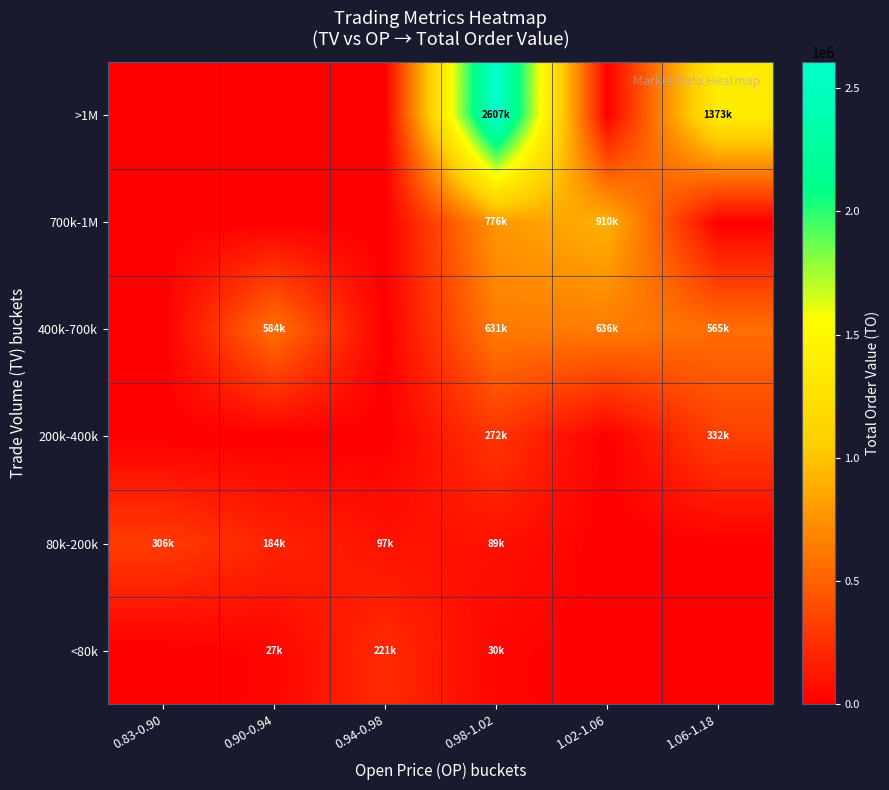

At how many categories does at least one series exceed 1375517?

1